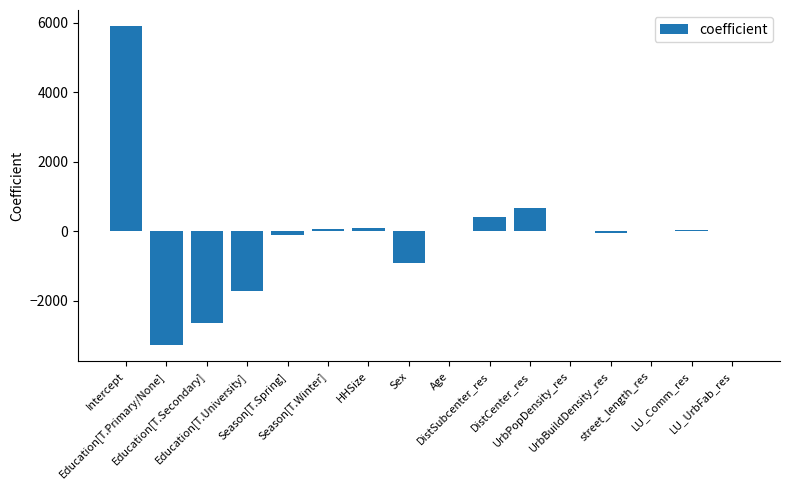

What is the sum of all values?

-1576.1